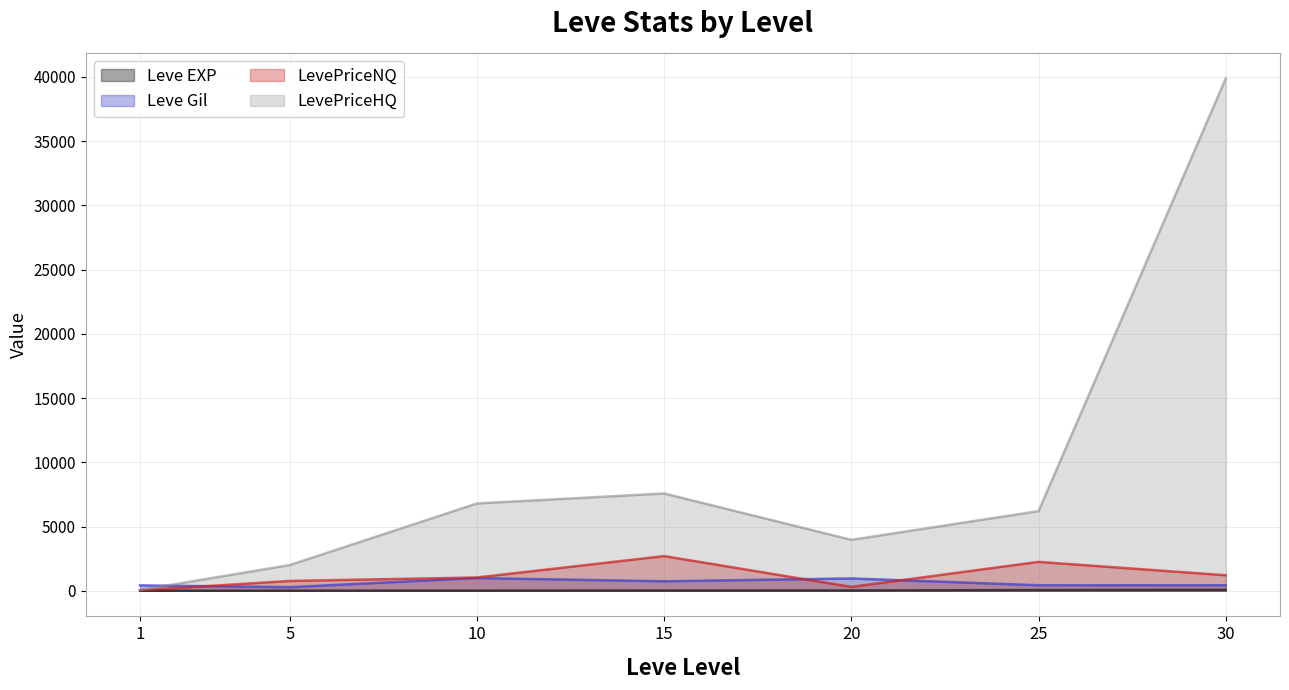

Does the chart display data point markers on the line(s)?

No